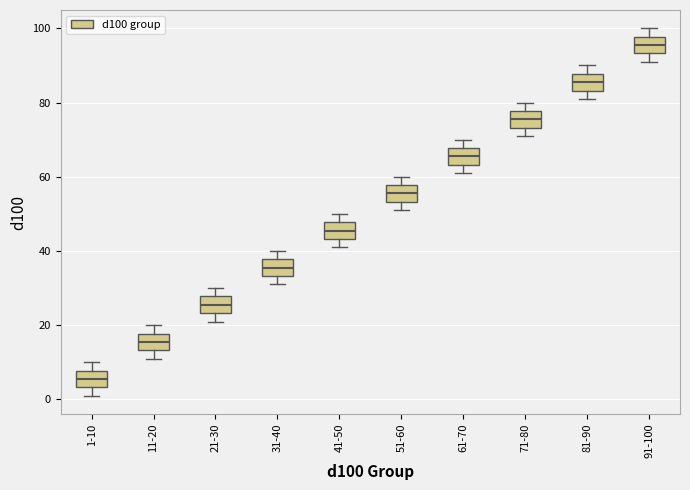

Reading left to right, read every box against the y-axis: the position of its median line, the range the box covers, and the ends of its whiskers. The values are not printed on the chart, so give them approximately, as read against the axis.

1-10: median 6, box 4 to 8, whiskers 2 to 10
11-20: median 16, box 14 to 18, whiskers 12 to 20
21-30: median 26, box 24 to 28, whiskers 22 to 30
31-40: median 36, box 34 to 38, whiskers 32 to 40
41-50: median 46, box 44 to 48, whiskers 42 to 50
51-60: median 56, box 54 to 58, whiskers 52 to 60
61-70: median 66, box 64 to 68, whiskers 62 to 70
71-80: median 76, box 74 to 78, whiskers 72 to 80
81-90: median 86, box 84 to 88, whiskers 82 to 90
91-100: median 96, box 94 to 98, whiskers 92 to 100